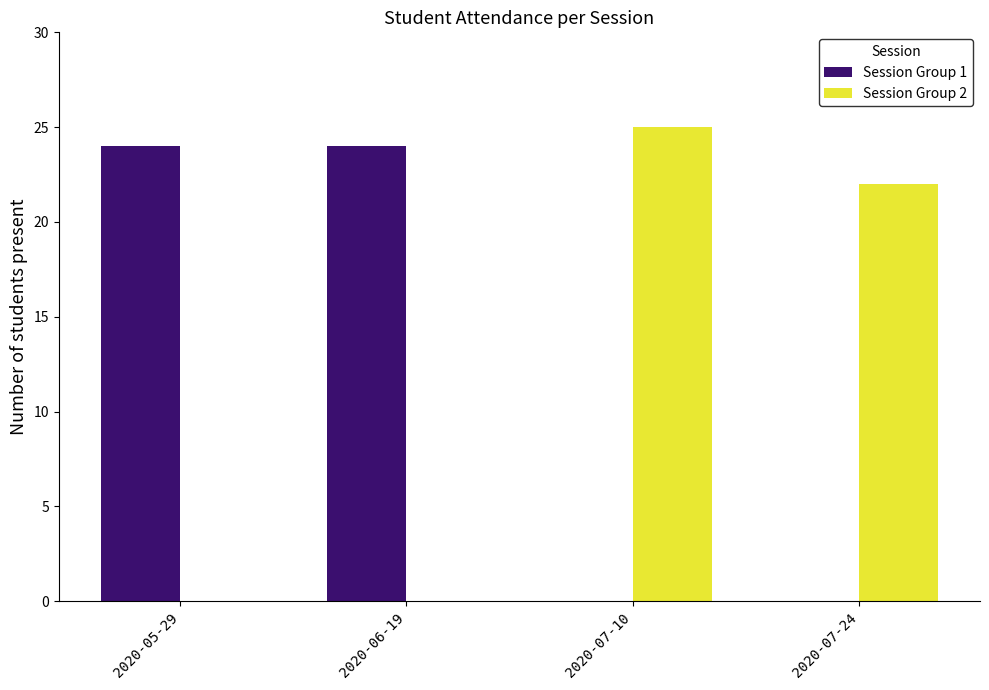

Is the value of Session Group 1 at 2020-05-29 greater than the value of Session Group 2 at 2020-07-24?

Yes